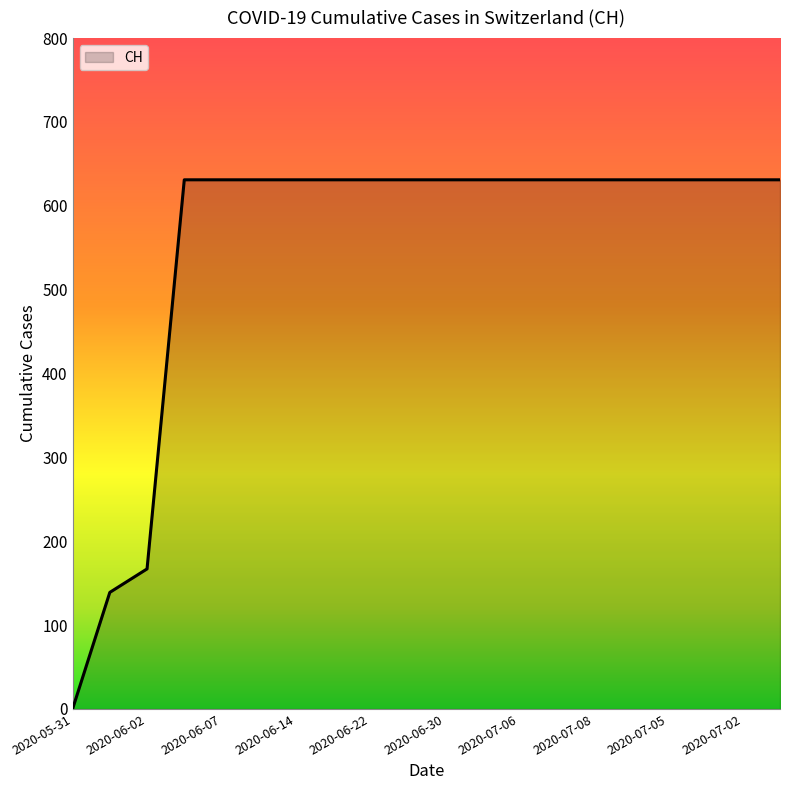

Reading left to right, transcribe all the data shown in this chart.

0	139	167	631	631	631	631	631	631	631	631	631	631	631	631	631	631	631	631	631